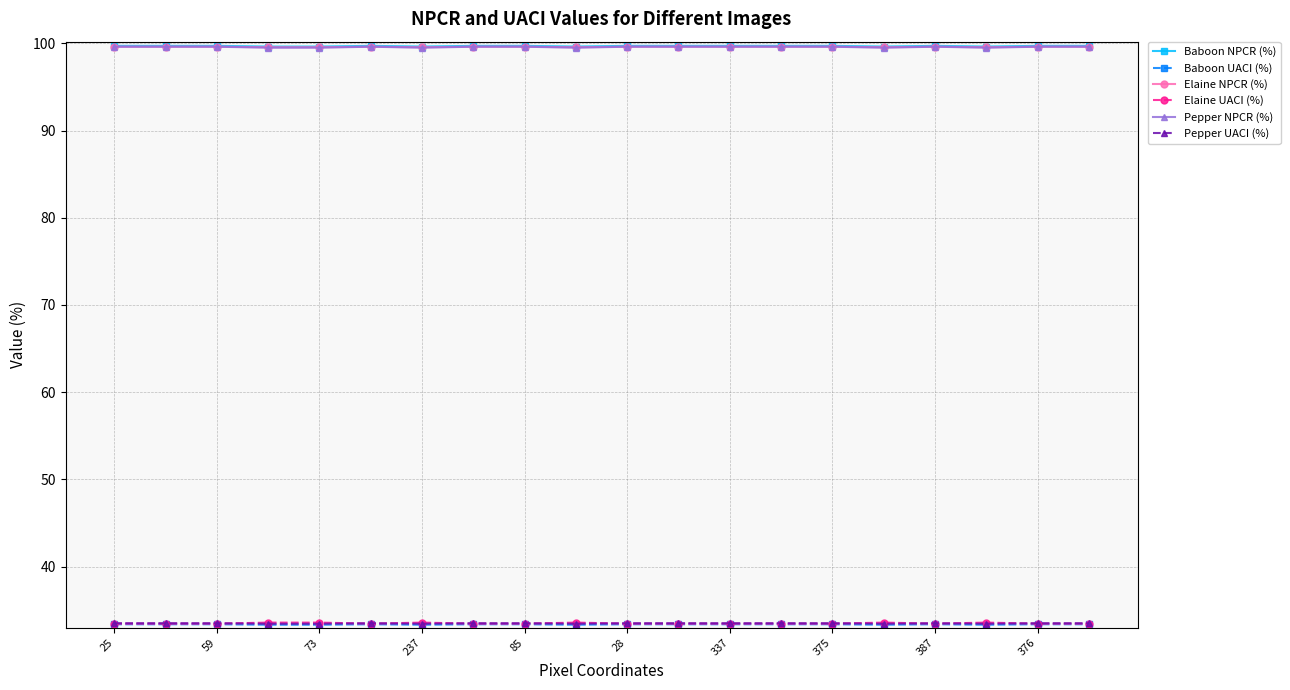

What is the minimum value for Pepper NPCR (%)?

99.5